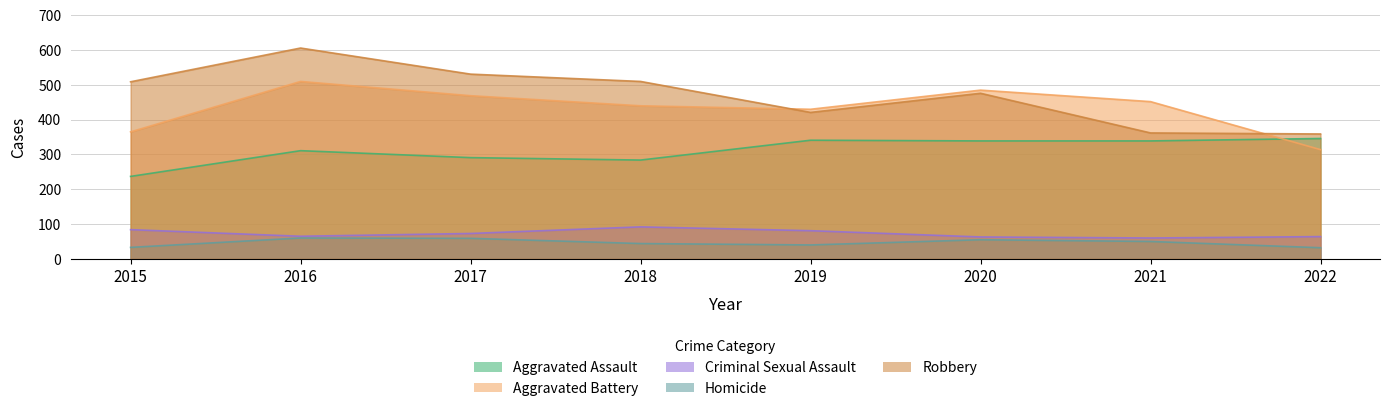

What is the average value of the Criminal Sexual Assault series?

73